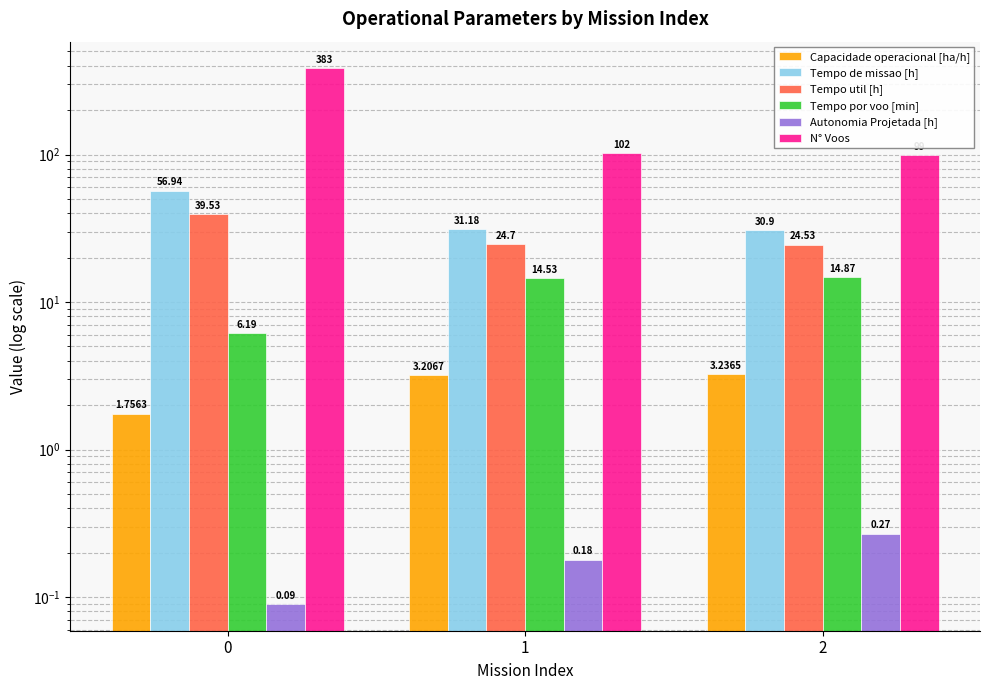

Is the value of N° Voos at 2 greater than the value of Autonomia Projetada [h] at 1?

Yes